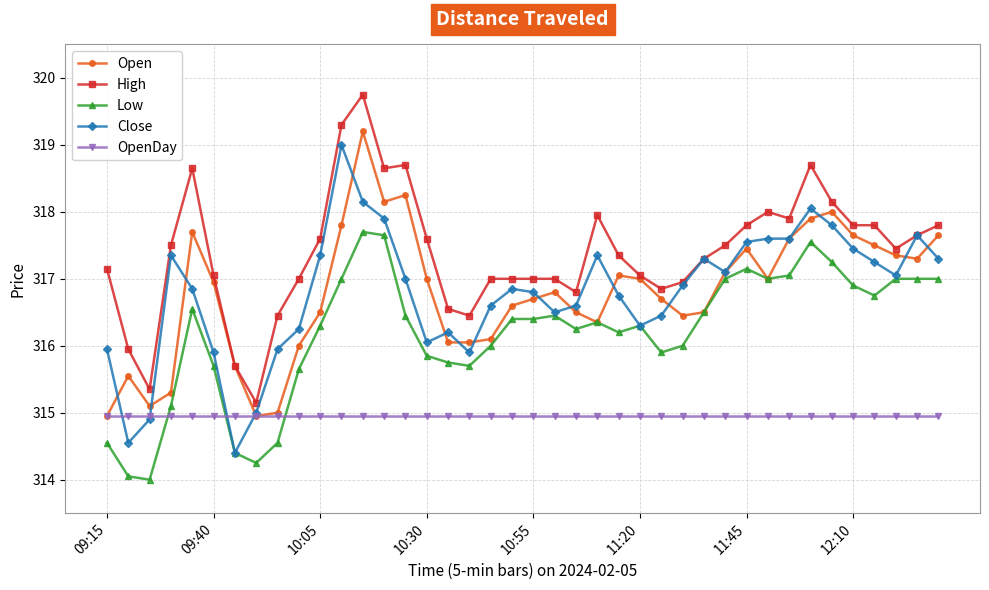

What is the minimum value shown in the chart?

314.0